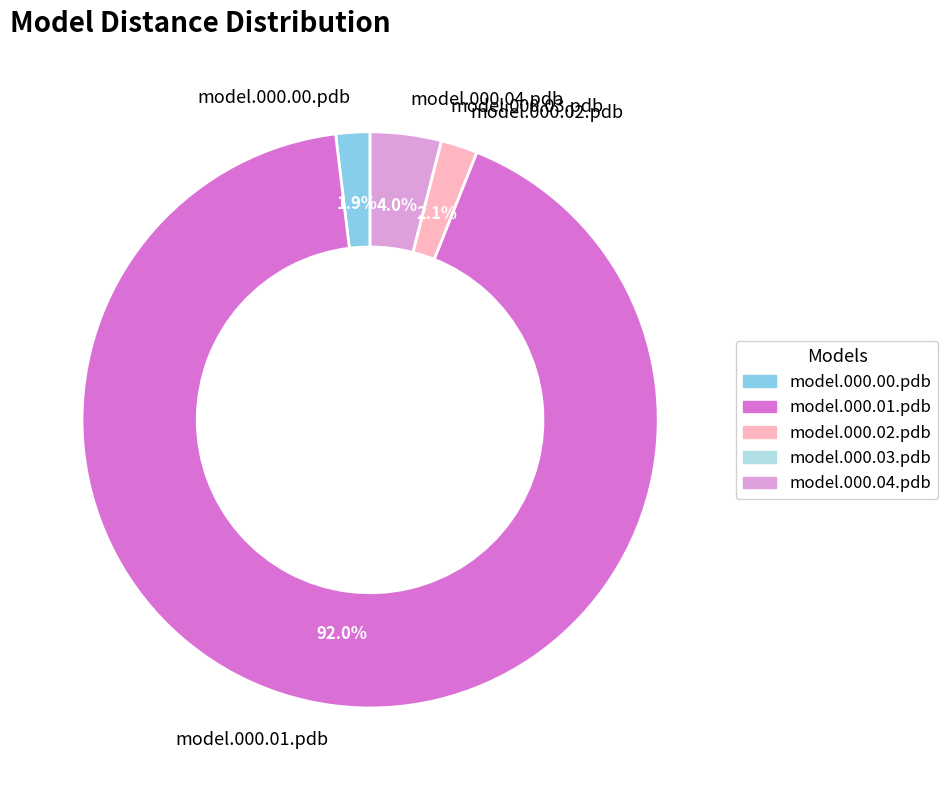

Which category accounts for the majority?

model.000.01.pdb